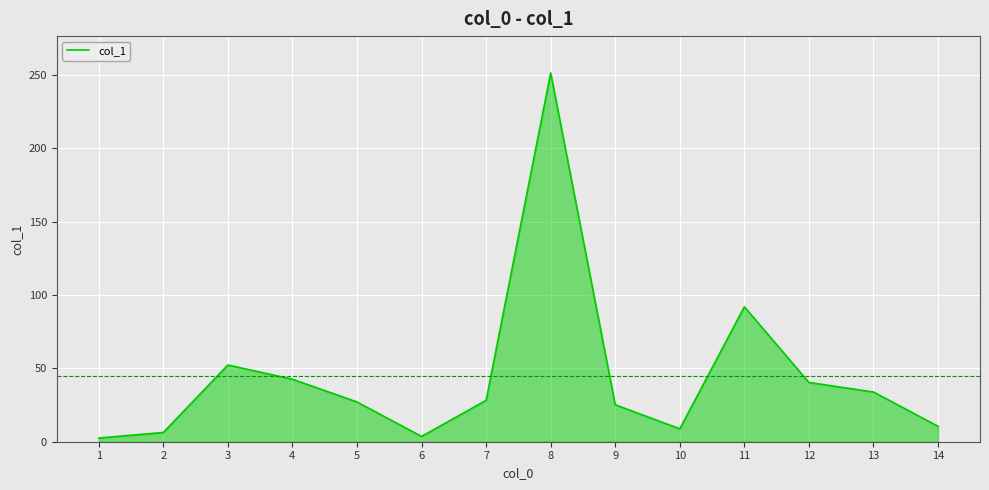

What is the sum of the values at 10 and 14?

19.3